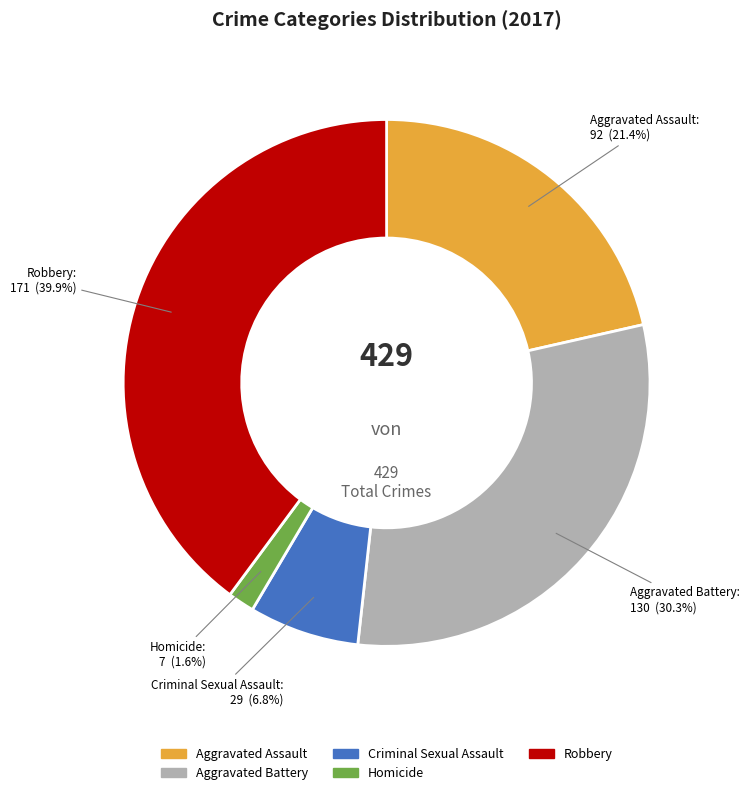

The Homicide slice represents 13% of the pie. True or false?

False